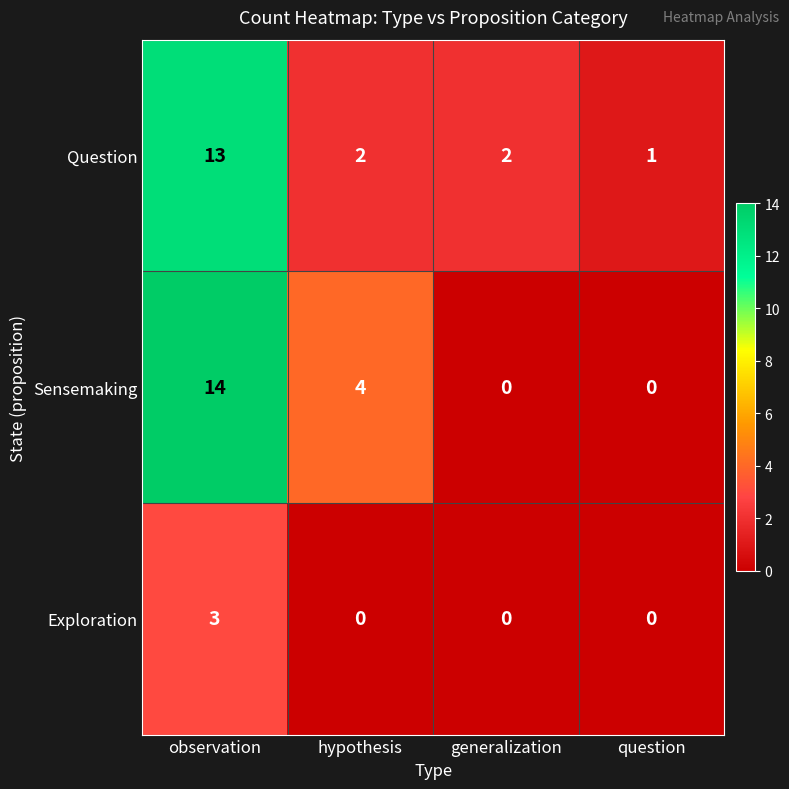

At which category is the sum across all series the highest?

observation